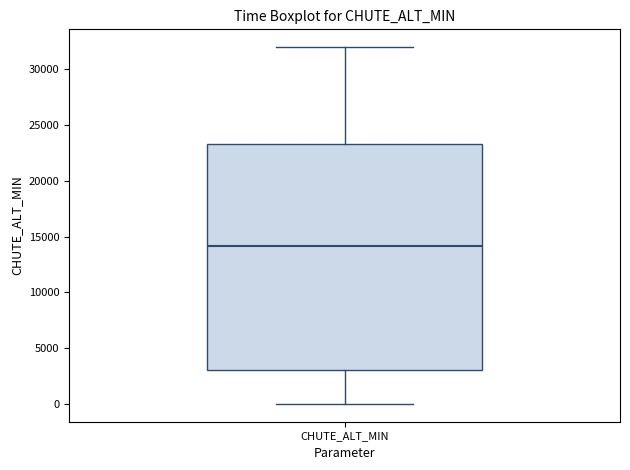

Where is the upper edge of the box for CHUTE_ALT_MIN on the y-axis? The values are not printed on the chart, so give them approximately, as read against the axis.

23500